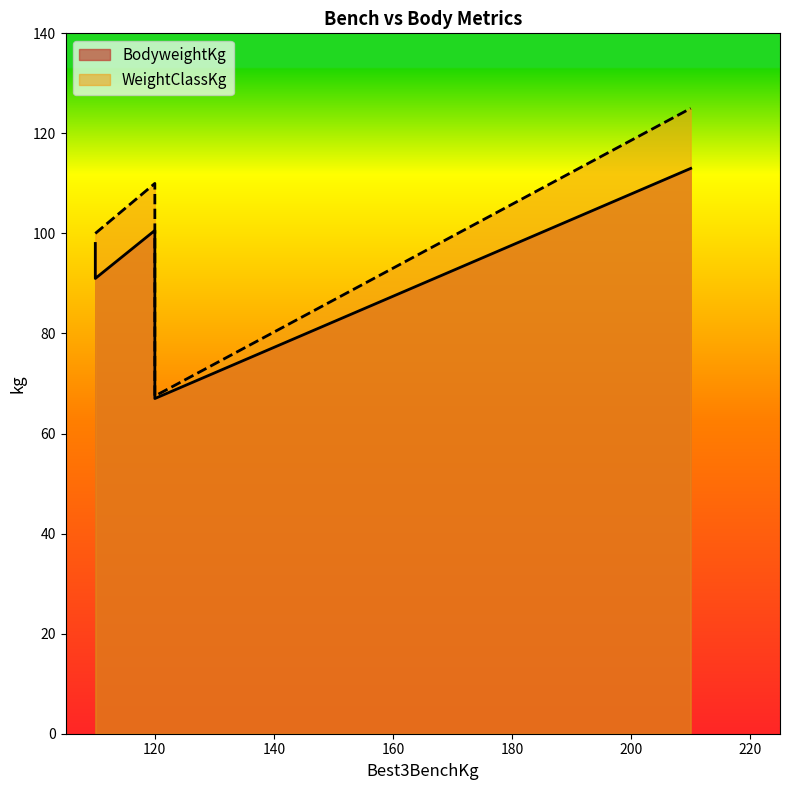

Which series has the largest range (max minus min)?

WeightClassKg